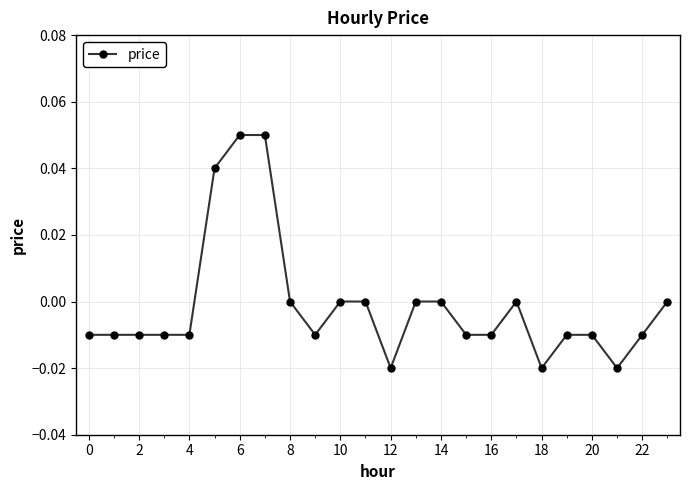

How many lines are shown in the chart?

1